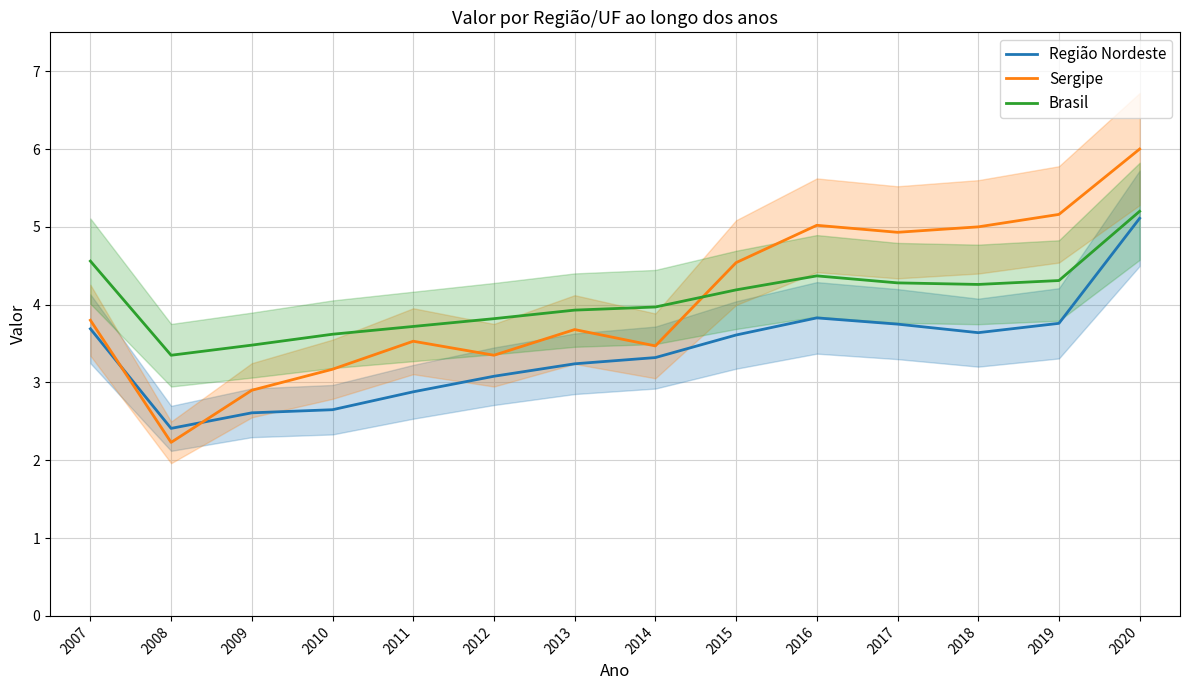

What is the sum of the Sergipe values at 2017 and 2015?

9.5